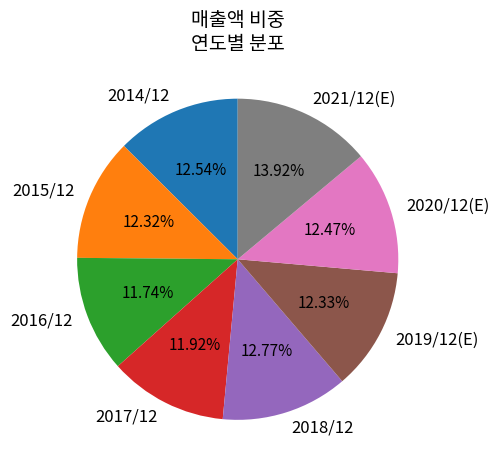

Combined, do 2015/12 and 2019/12(E) account for over 50%?

No